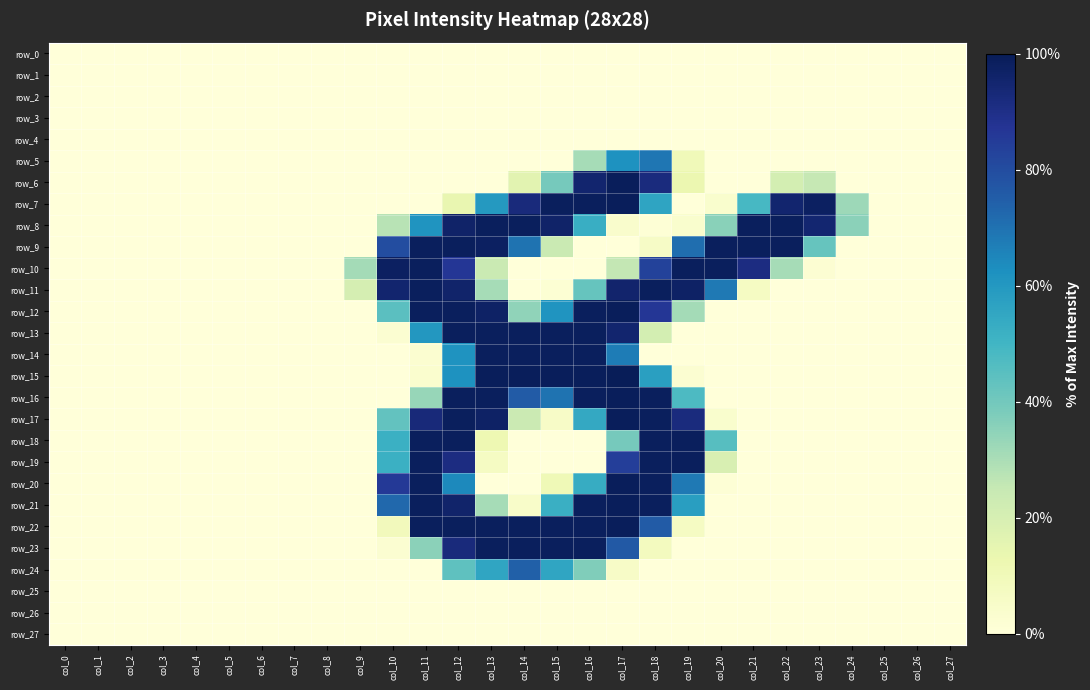

True or false: row_18 has a value of 0.0 at col_14.

True